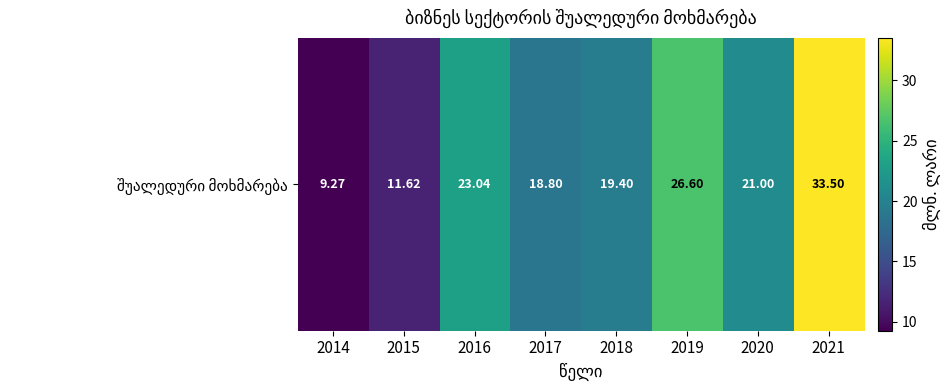

True or false: the data shows 12.1 at 2014.

False